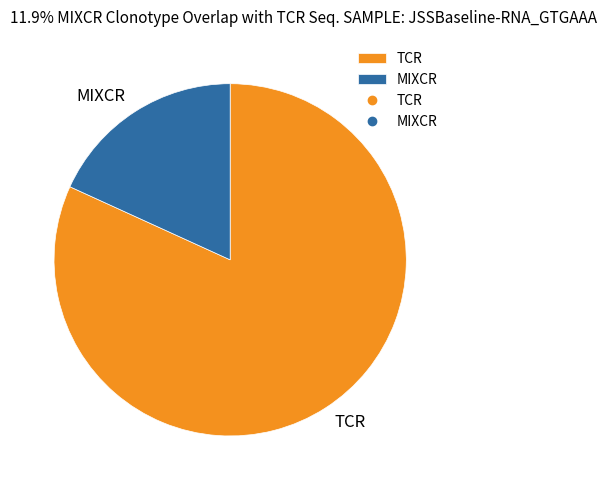

Which category has the smallest portion of the pie?

MIXCR